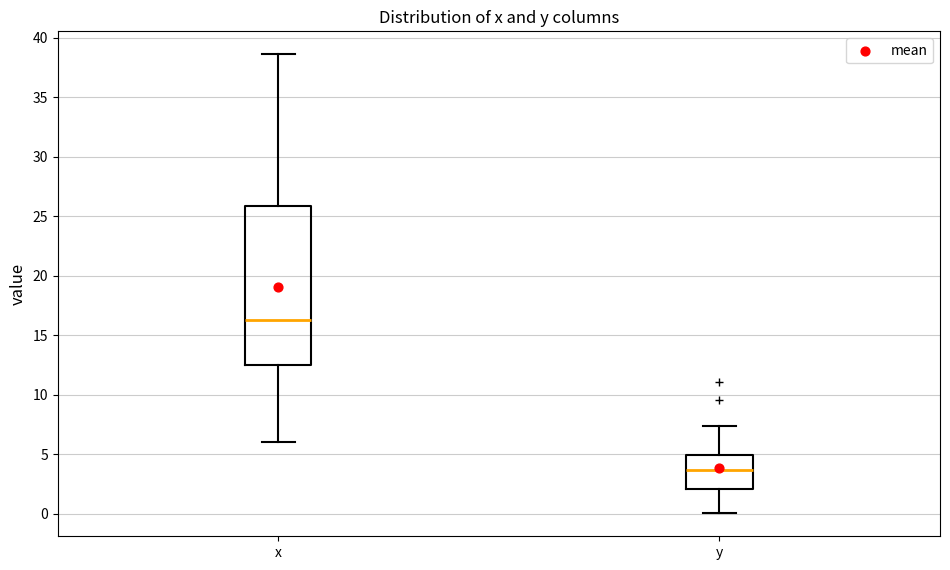

Where is the lower edge of the box for x on the y-axis? The values are not printed on the chart, so give them approximately, as read against the axis.

12.5